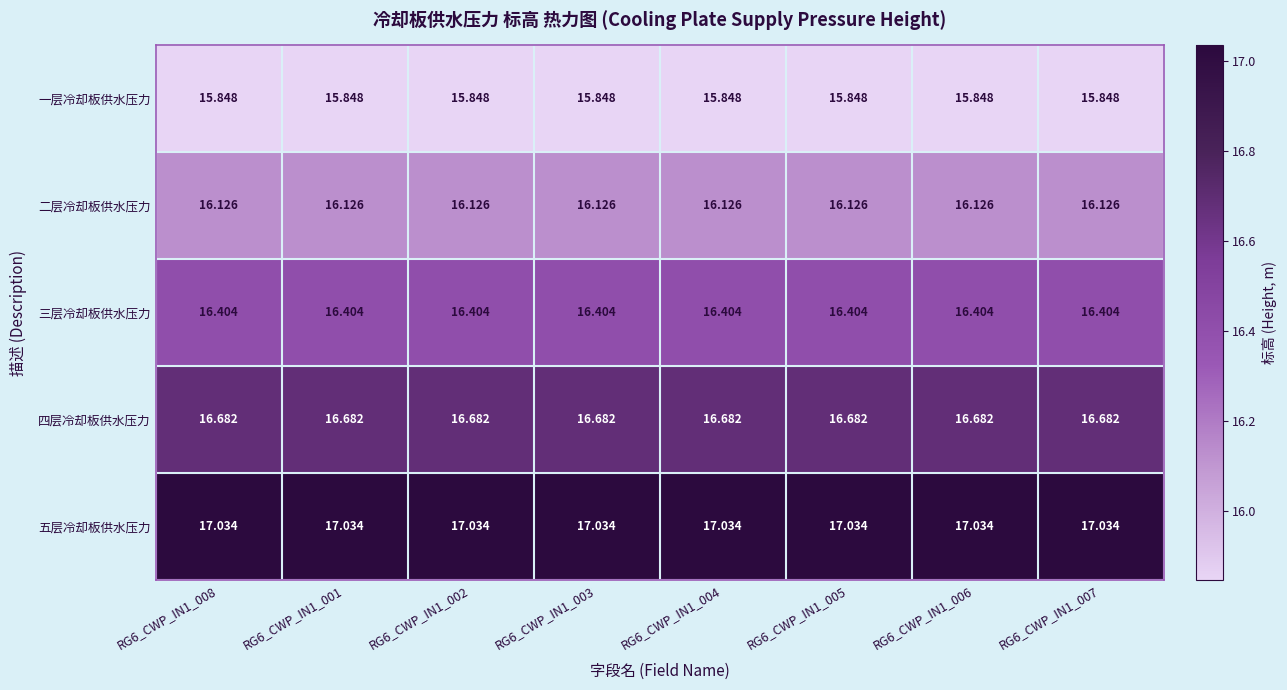

List the series in order of their peak value, lowest first.

一层冷却板供水压力, 二层冷却板供水压力, 三层冷却板供水压力, 四层冷却板供水压力, 五层冷却板供水压力